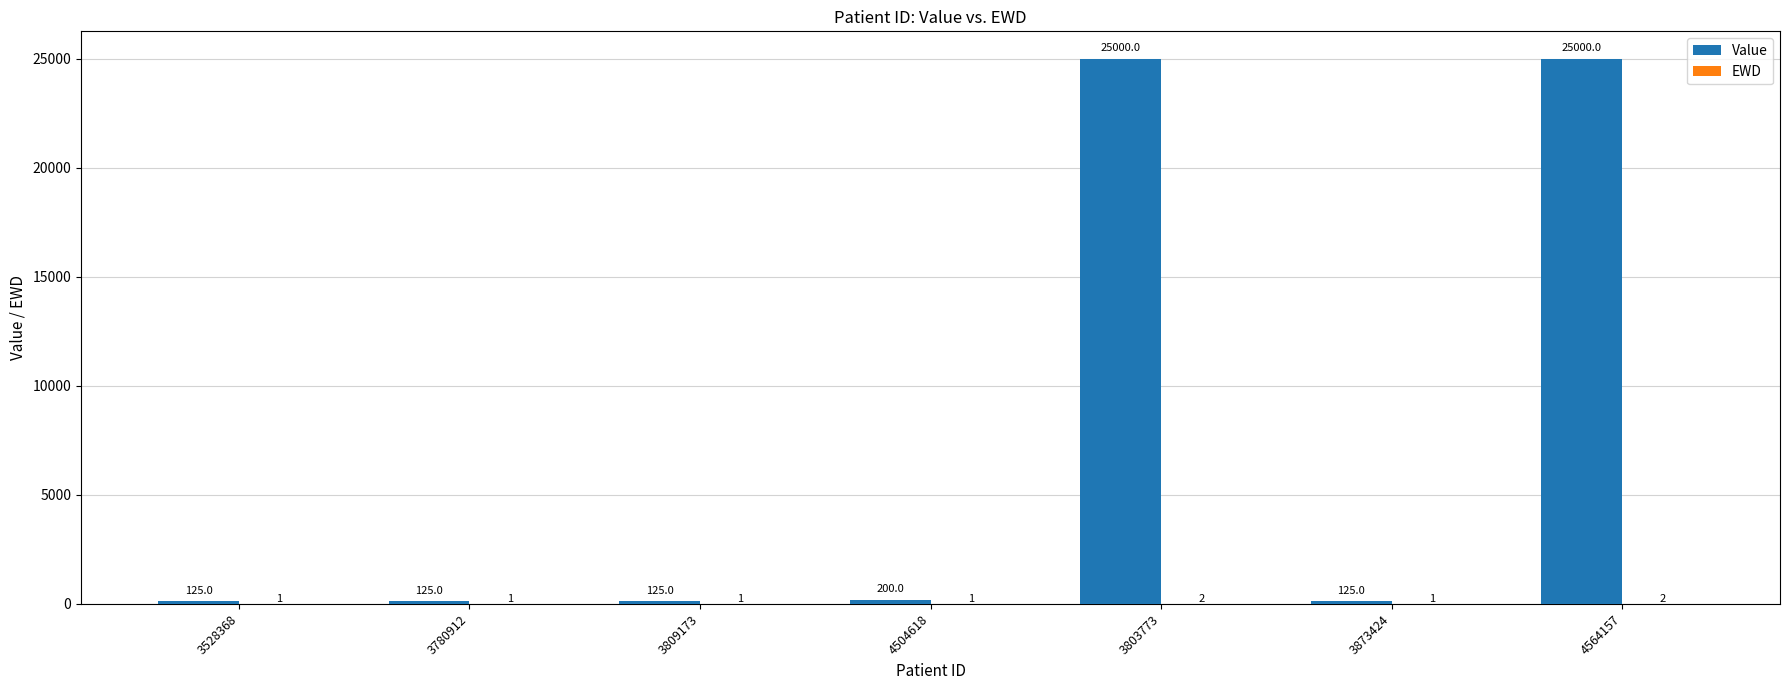

Between 3780912 and 4564157, which series saw the biggest shift?

Value